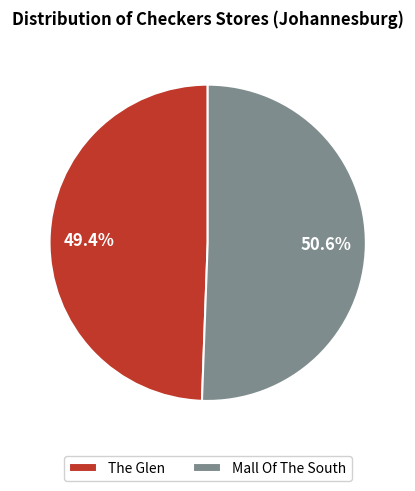

To the nearest percent, what percentage of the pie is The Glen?

49%